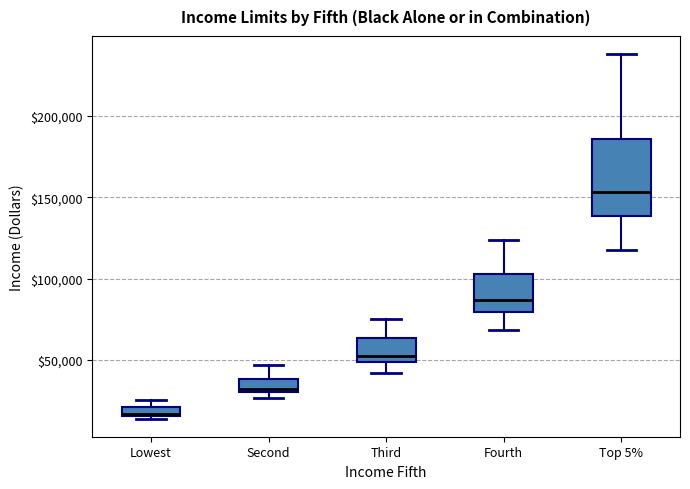

Where is the lower edge of the box for Lowest on the y-axis? The values are not printed on the chart, so give them approximately, as read against the axis.

15000